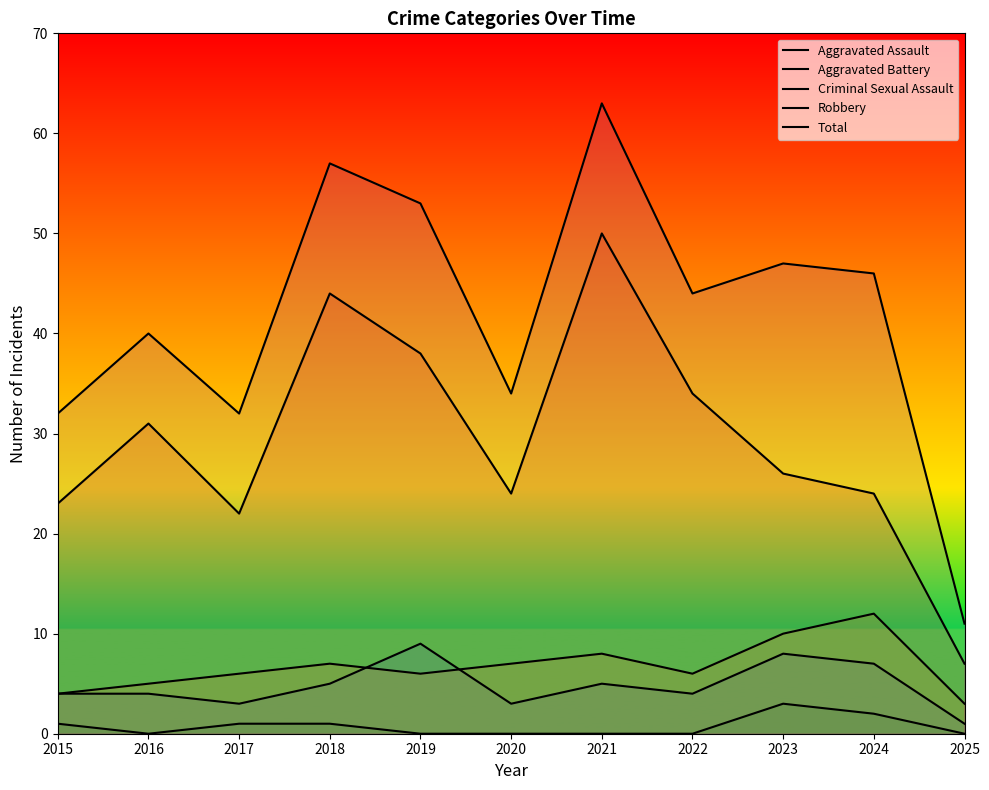

How many lines are shown in the chart?

5